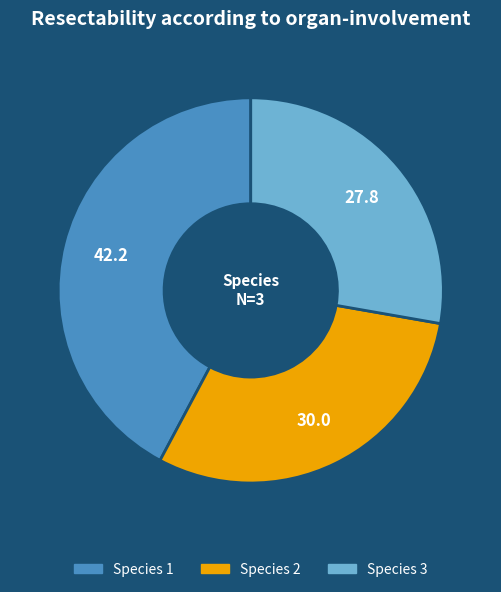

Does any single category account for the majority?

No